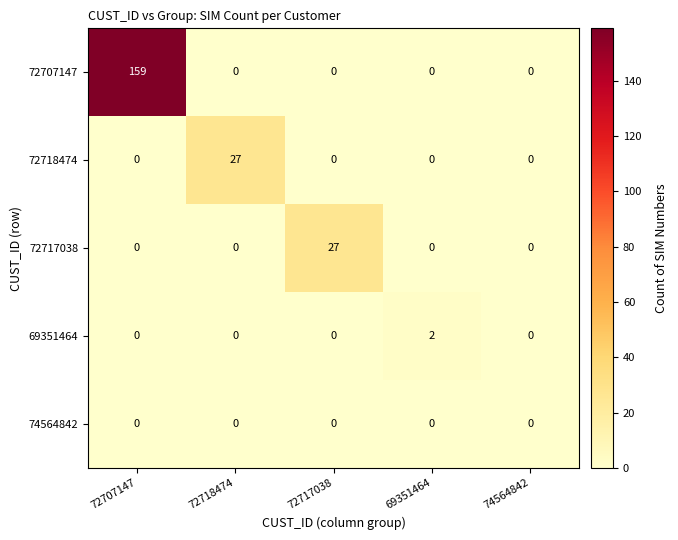

What is the average value of the 72718474 series?

5